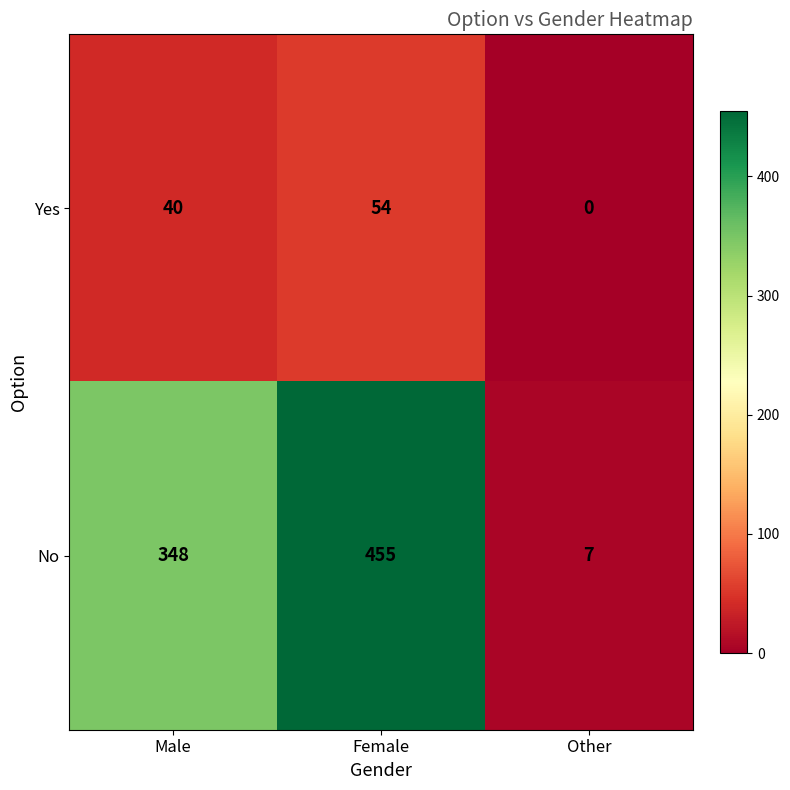

At how many categories does at least one series exceed 91?

2